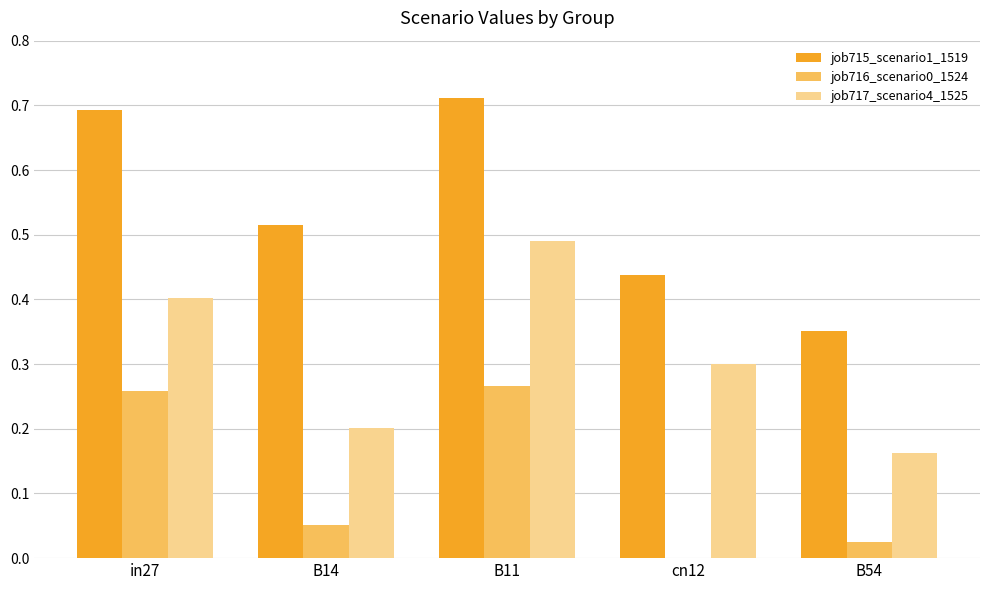

Is the value of job717_scenario4_1525 at cn12 greater than the value of job716_scenario0_1524 at B14?

Yes